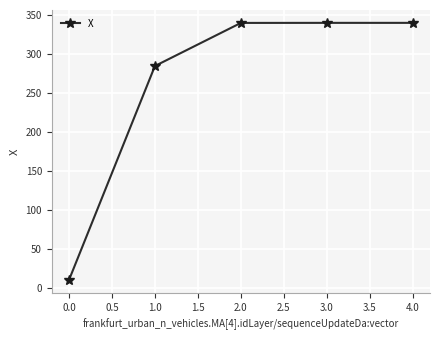

What is the sum of the values at 1.0 and 3.0?

624.0